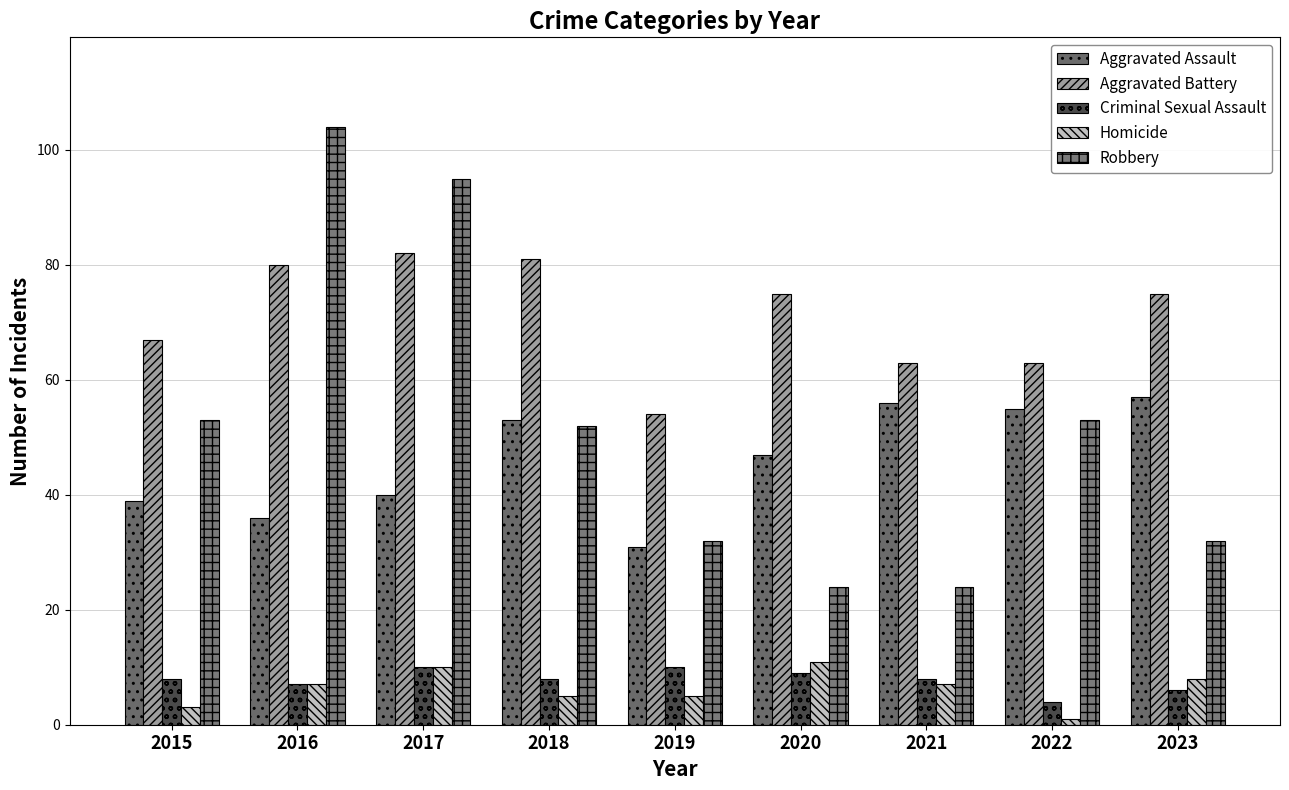

Which series has the widest spread of values?

Robbery